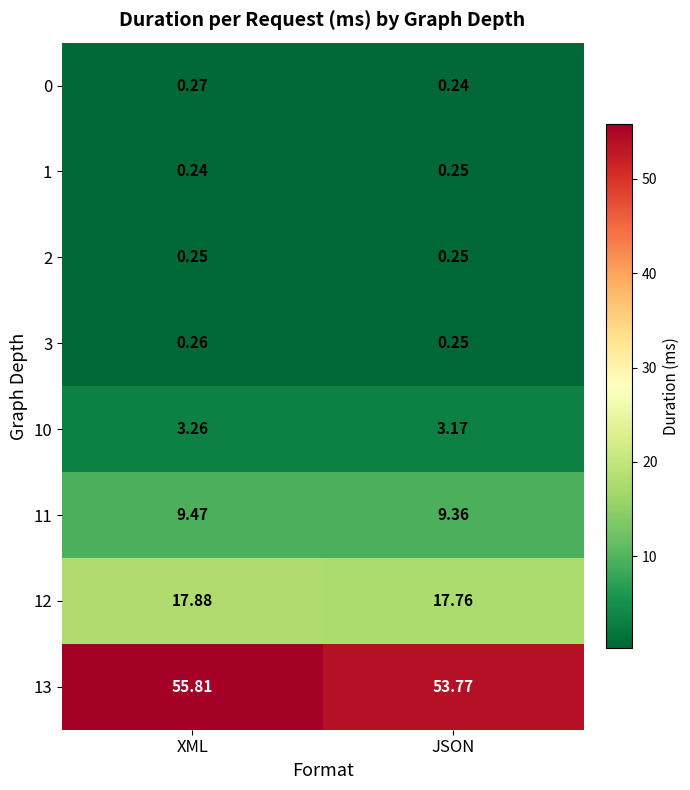

Which series has the widest spread of values?

13